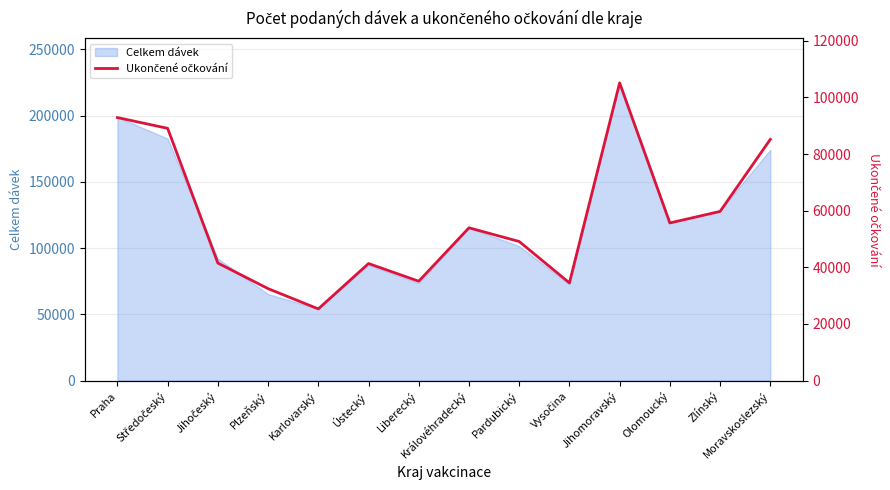

At which category does the chart reach its minimum across all series?

Karlovarský